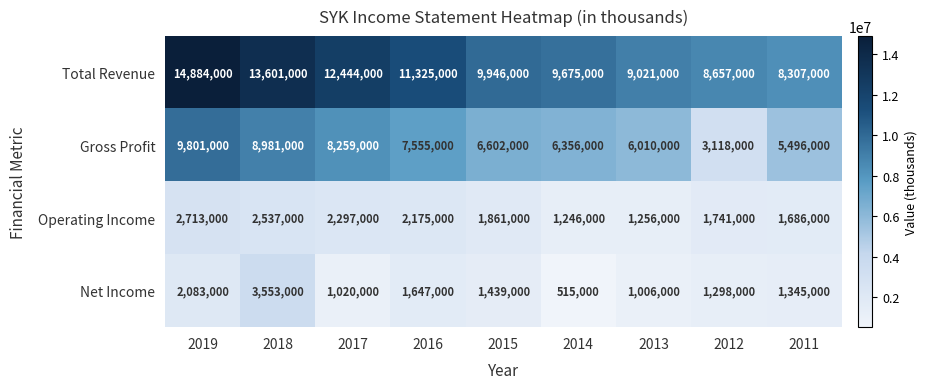

At which category does the chart reach its minimum across all series?

2014